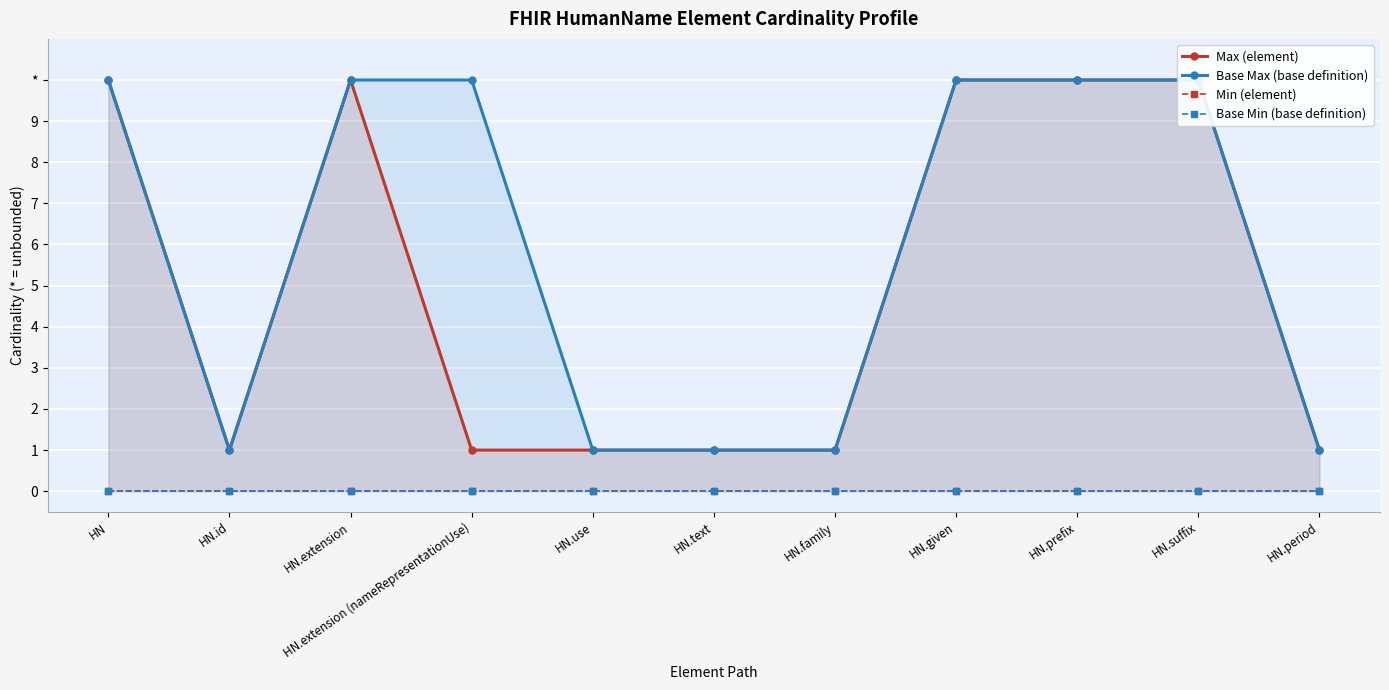

Reading left to right, what are all the values shown in this chart?

Max (element): HN=10	HN.id=1	HN.extension=10	HN.extension (nameRepresentationUse)=1	HN.use=1	HN.text=1	HN.family=1	HN.given=10	HN.prefix=10	HN.suffix=10	HN.period=1
Base Max (base definition): HN=10	HN.id=1	HN.extension=10	HN.extension (nameRepresentationUse)=10	HN.use=1	HN.text=1	HN.family=1	HN.given=10	HN.prefix=10	HN.suffix=10	HN.period=1
Min (element): HN=0	HN.id=0	HN.extension=0	HN.extension (nameRepresentationUse)=0	HN.use=0	HN.text=0	HN.family=0	HN.given=0	HN.prefix=0	HN.suffix=0	HN.period=0
Base Min (base definition): HN=0	HN.id=0	HN.extension=0	HN.extension (nameRepresentationUse)=0	HN.use=0	HN.text=0	HN.family=0	HN.given=0	HN.prefix=0	HN.suffix=0	HN.period=0